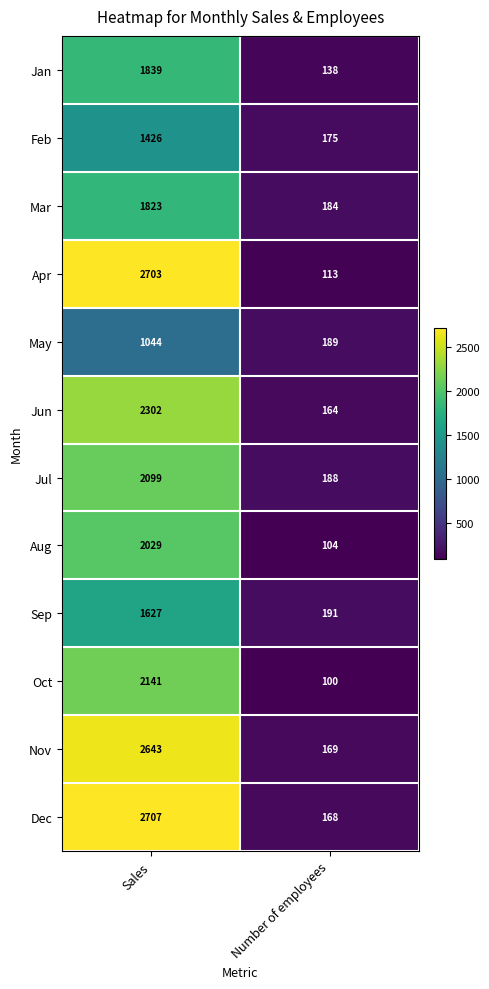

List the series in order of their peak value, lowest first.

May, Feb, Sep, Mar, Jan, Aug, Jul, Oct, Jun, Nov, Apr, Dec